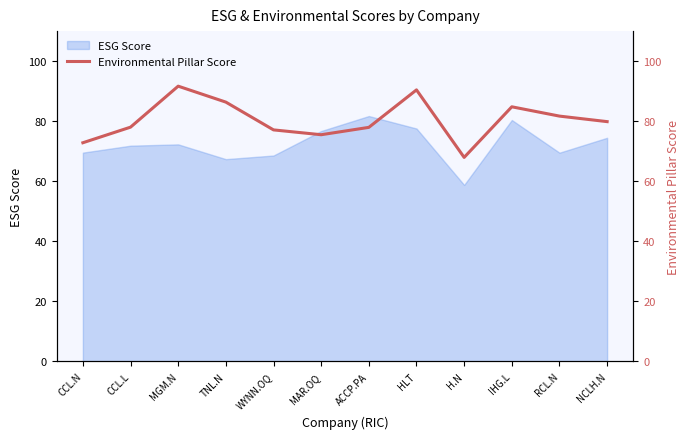

The chart shows a value of 78.0 at ACCP.PA. True or false?

True